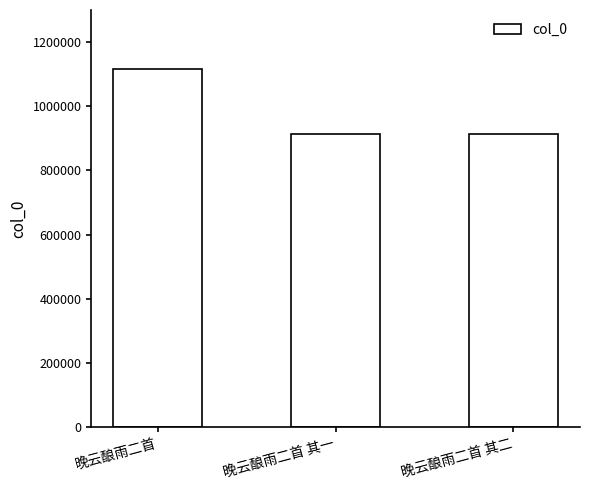

The chart shows a value of 1115487 at 晚云酿雨二首. True or false?

True